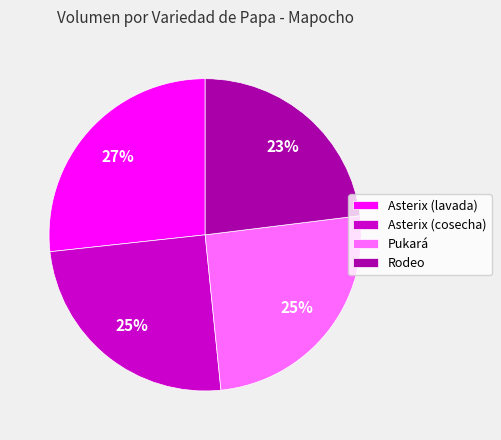

Is there a majority slice in this chart?

No